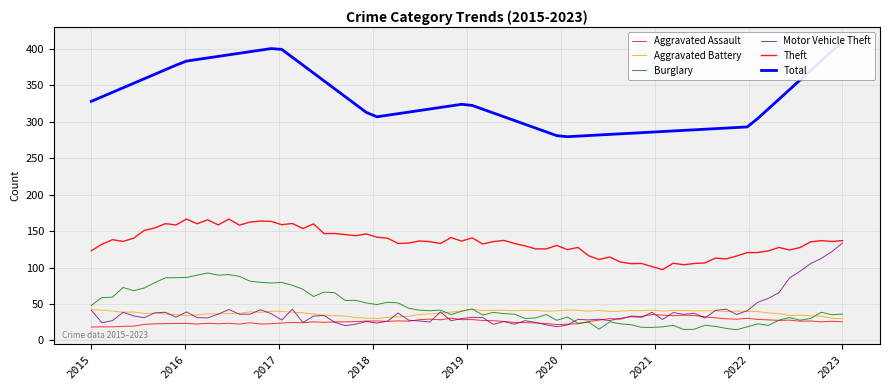

How many distinct data groups are displayed?

6